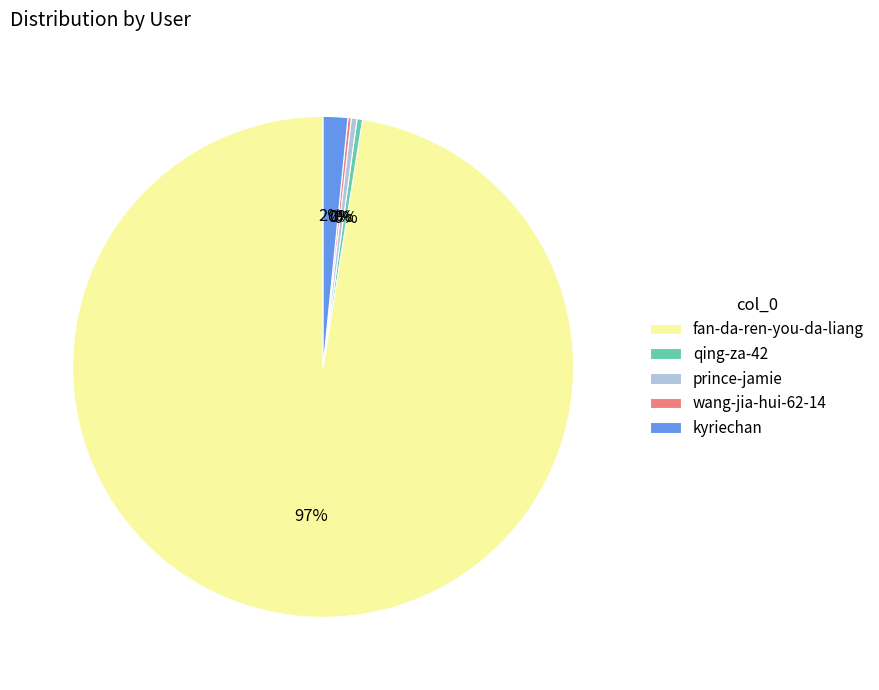

Is the sum of prince-jamie and fan-da-ren-you-da-liang greater than half?

Yes